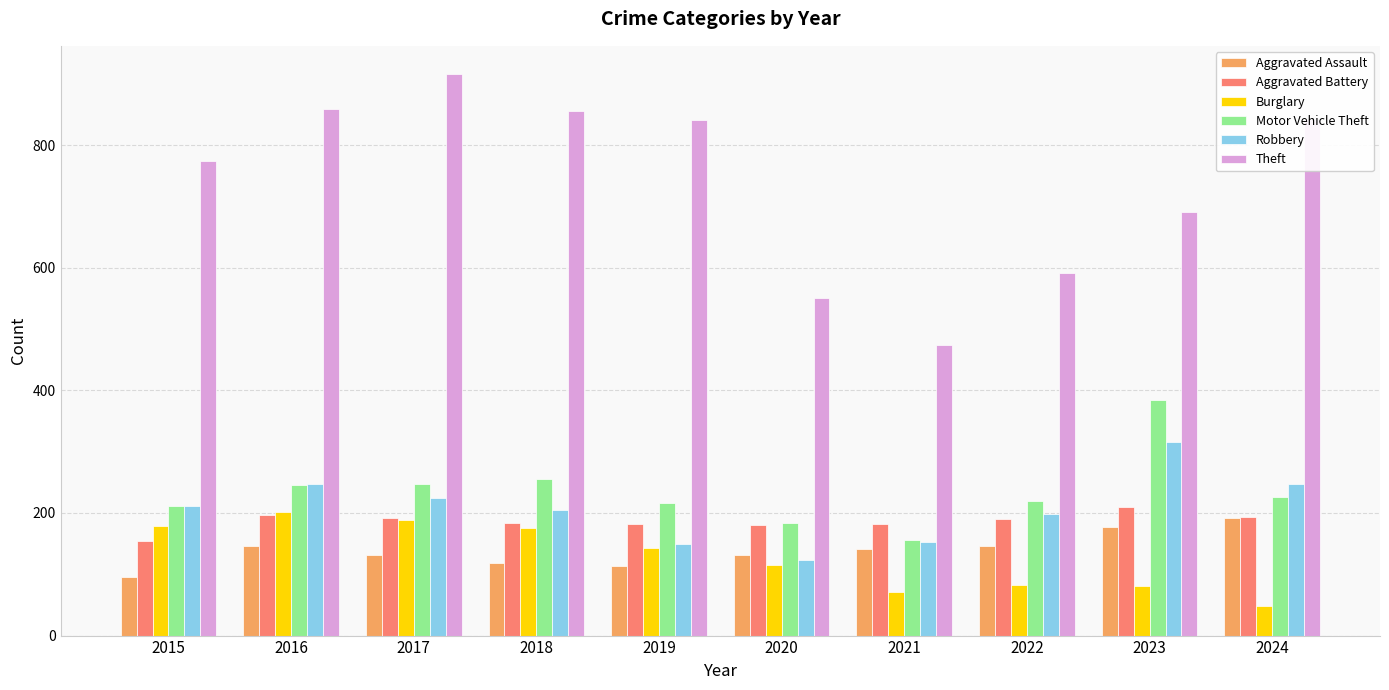

What is the approximate value of Aggravated Assault at 2016, to the nearest 10?

150